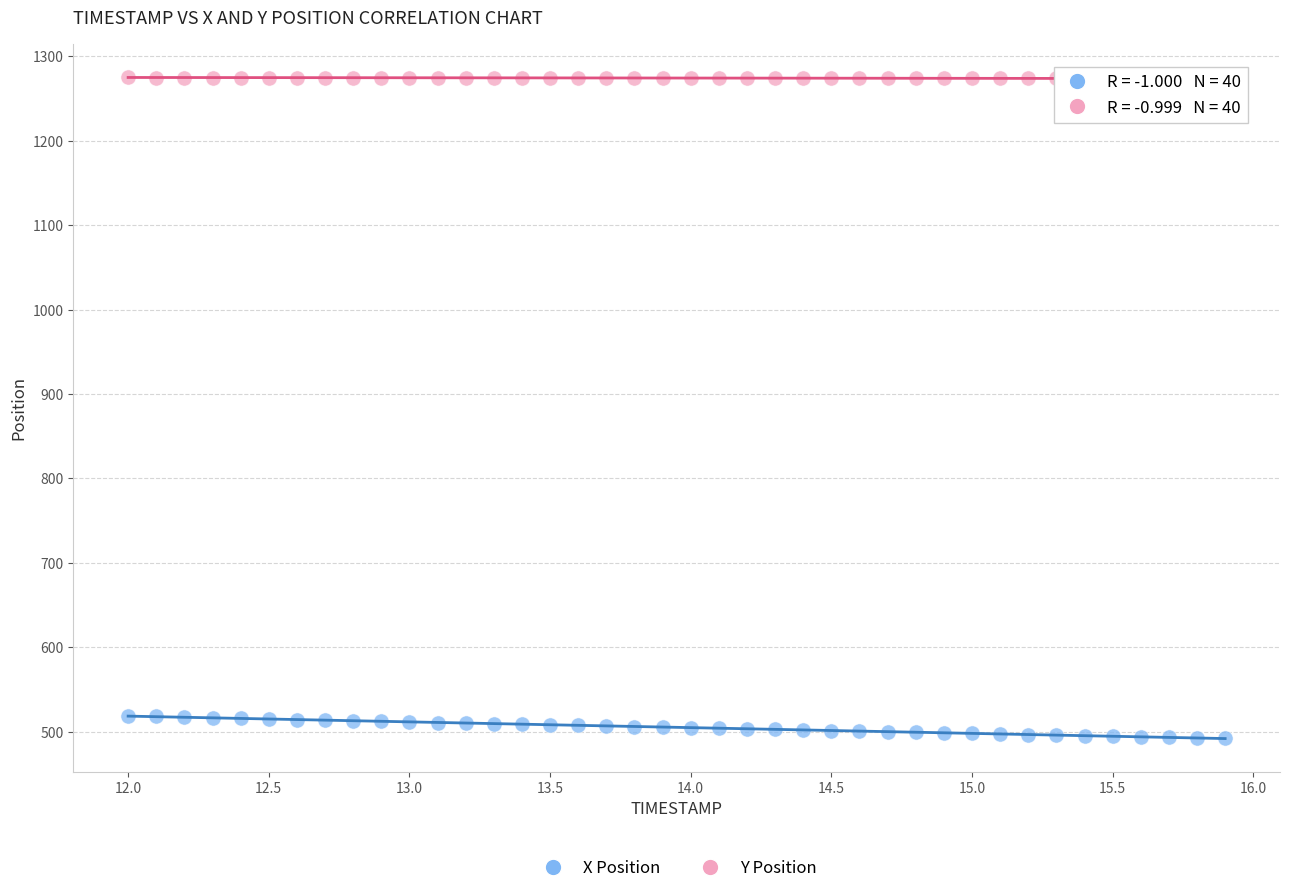

Across all data points, what is the range of Y values (max minus min)?

782.7